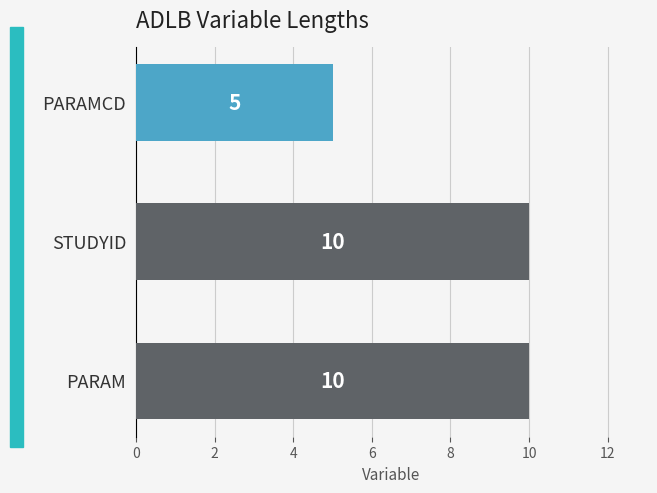

Which has a higher value, STUDYID or PARAMCD?

STUDYID